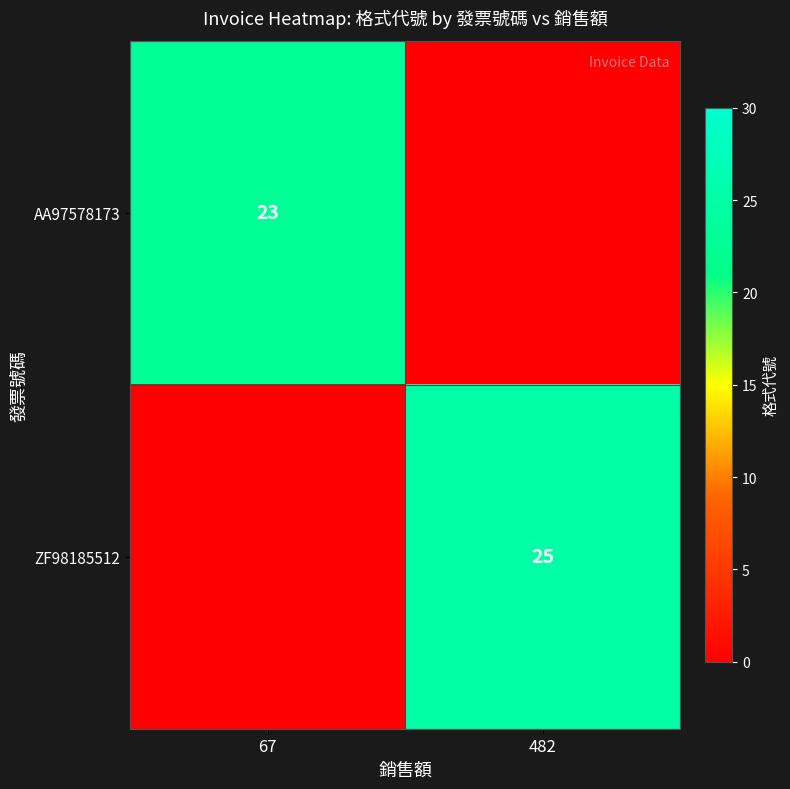

Which has a higher value, 67 or 482?

67